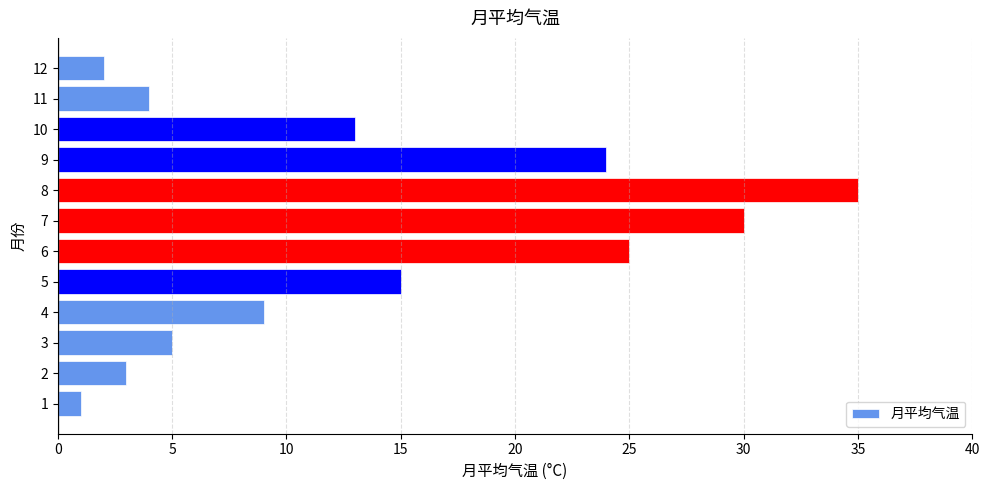

Reading bottom to top, list all the values displayed in this chart.

1	3	5	9	15	25	30	35	24	13	4	2